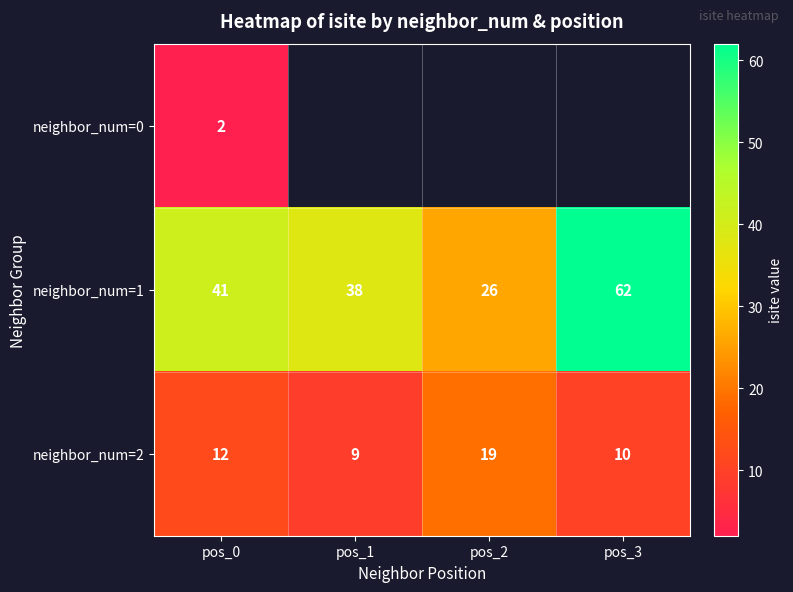

How many values in the neighbor_num=2 series are below 12?

2